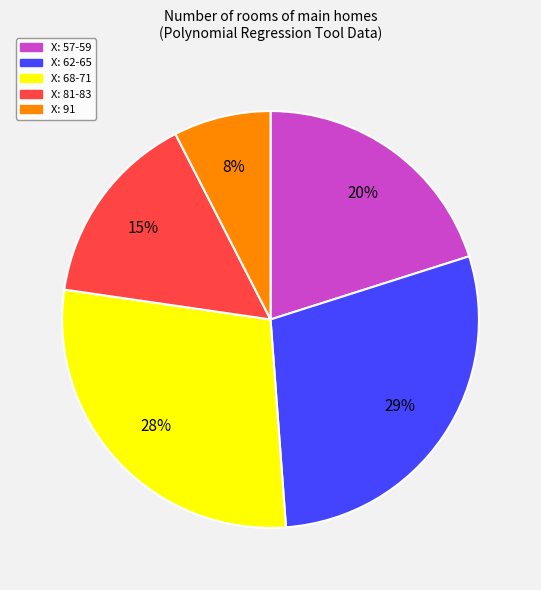

Does any single category account for the majority?

No